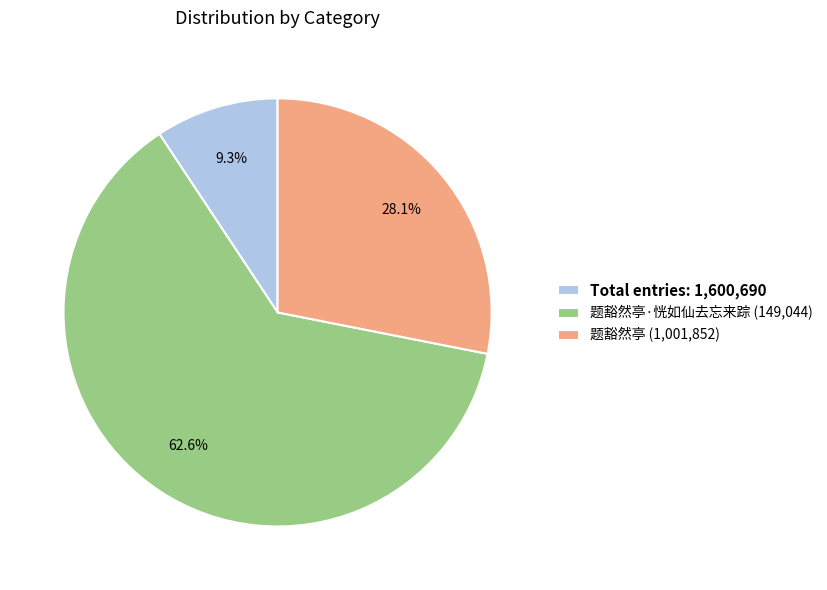

Rank the categories by value from highest to lowest.

题豁然亭·恍如仙去忘来踪 (149,044), 题豁然亭 (1,001,852), Total entries: 1,600,690